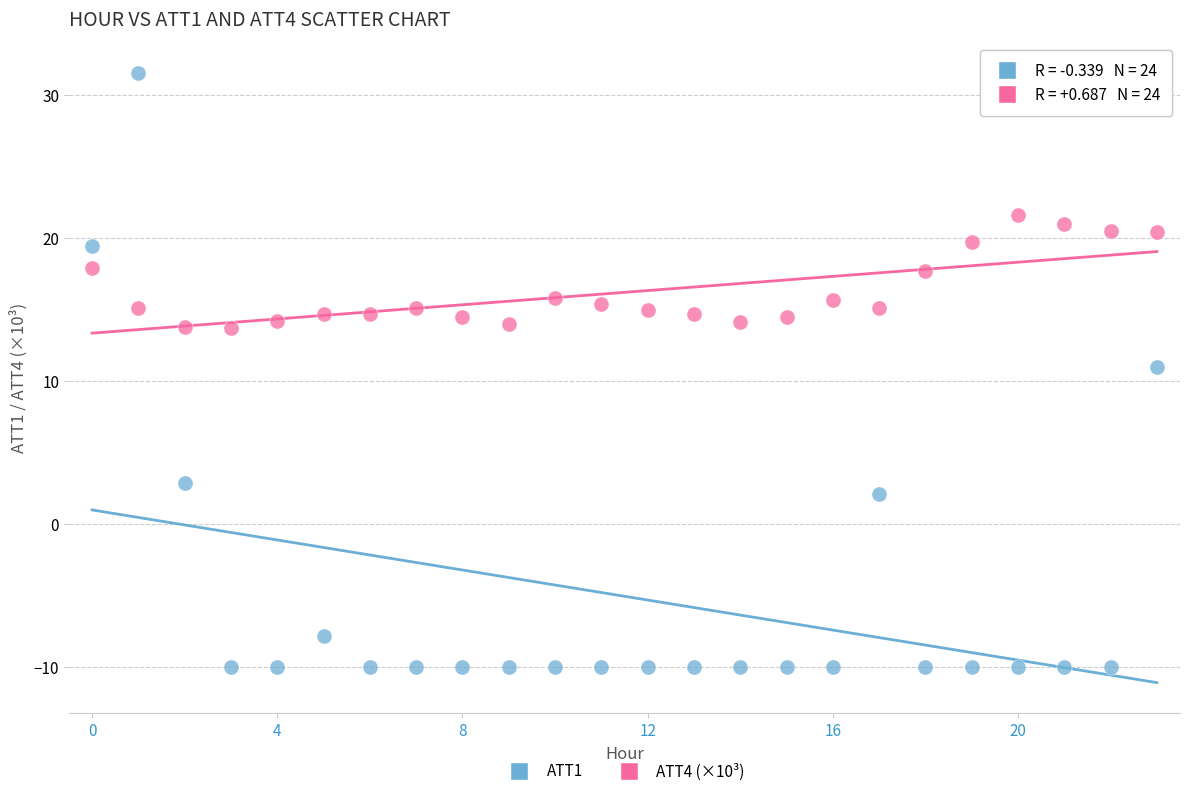

What are all the series names shown in the legend?

ATT1, ATT4 (×10³)